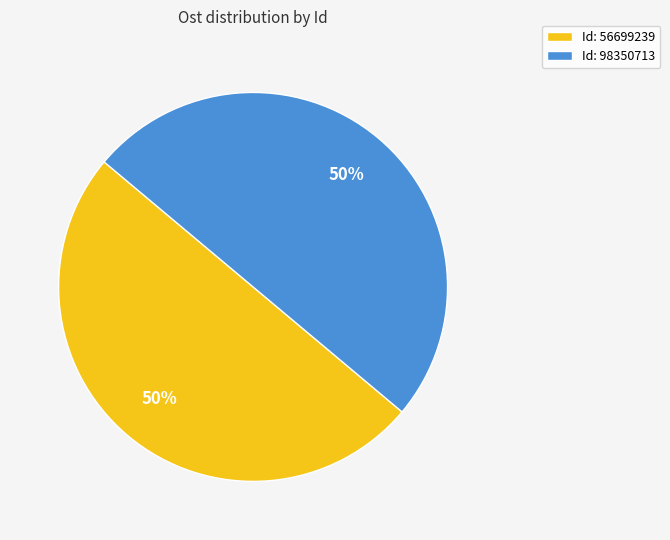

To the nearest percent, what is the average slice percentage?

50%